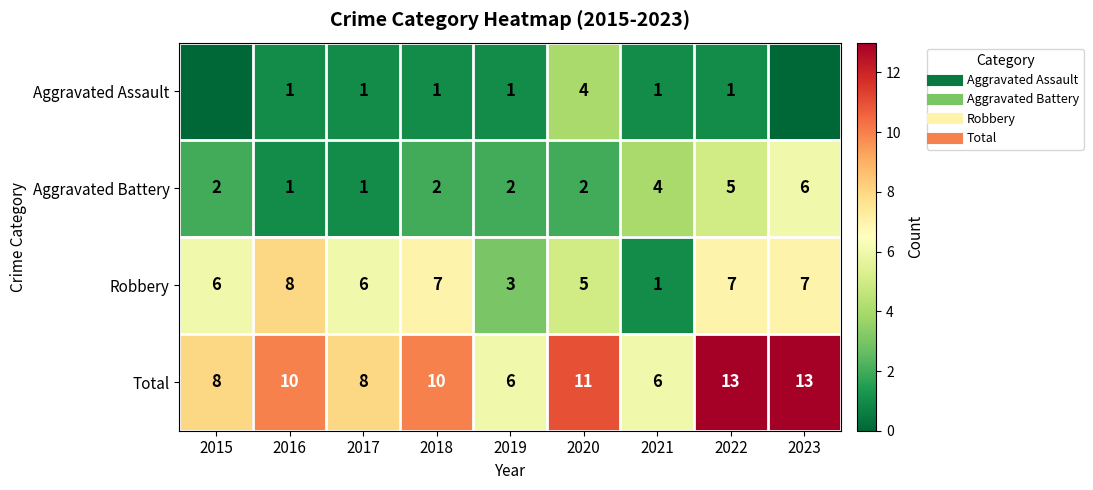

What is the difference between the second highest and minimum values in the Aggravated Assault series?

1